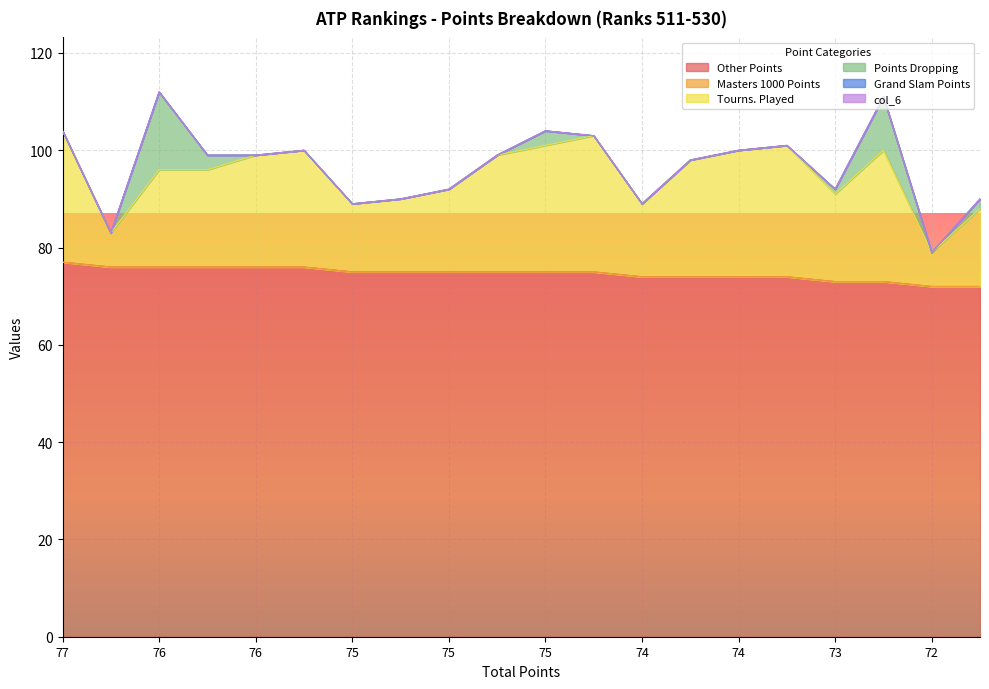

How many lines are shown in the chart?

6